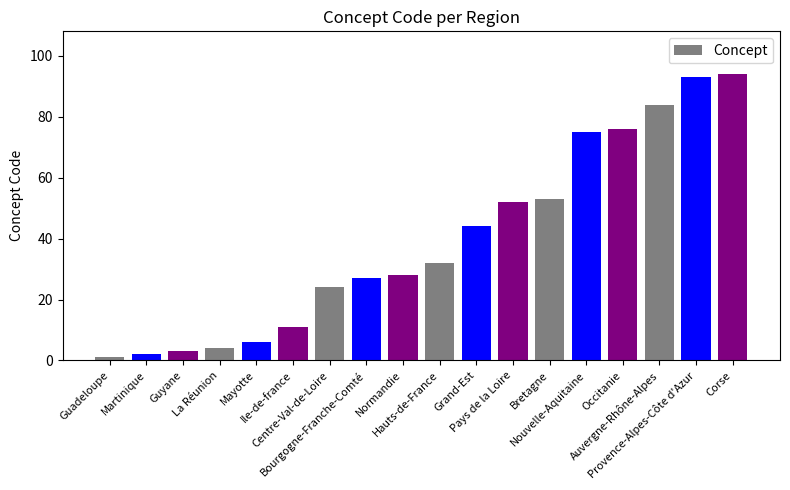

Is it true that the value at Nouvelle-Aquitaine is 75?

True